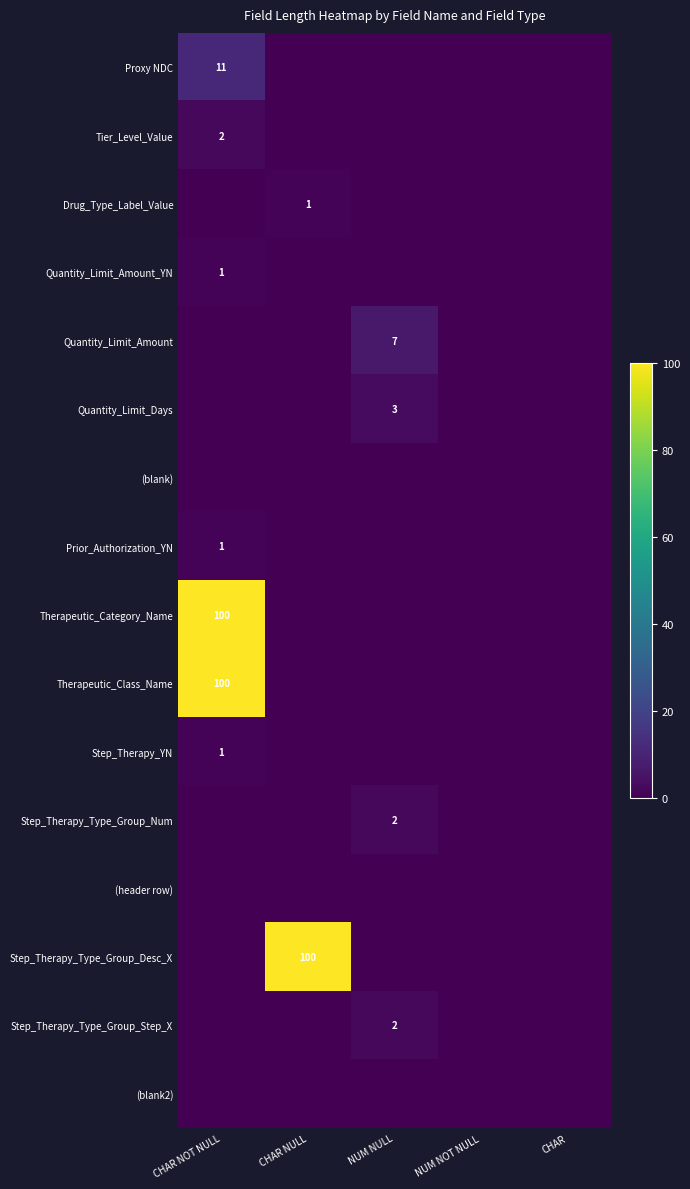

Is the value of Tier_Level_Value at CHAR NOT NULL greater than the value of Quantity_Limit_Days at NUM NULL?

No